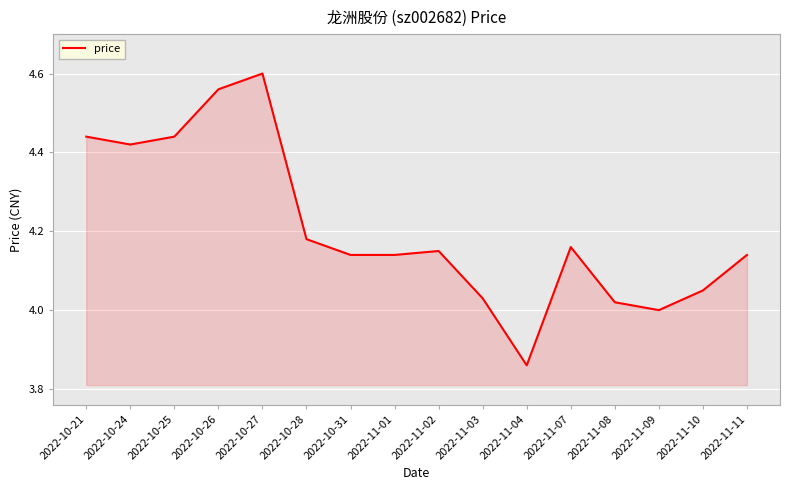

The value at 2022-10-28 is 7.1. True or false?

False